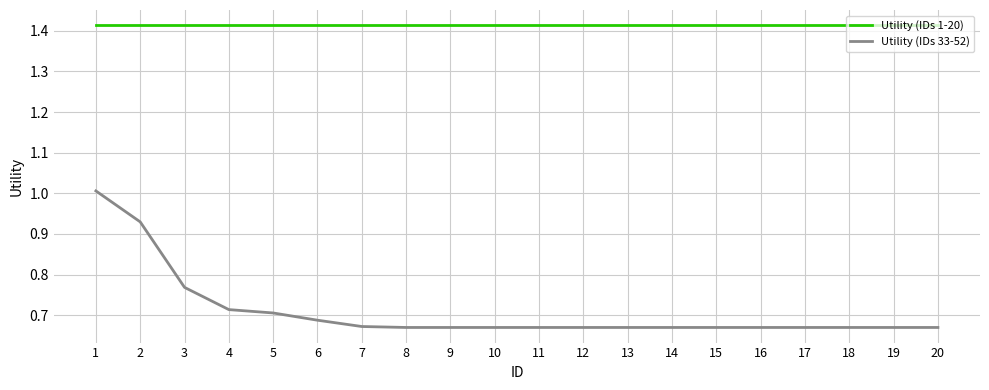

Which series has the largest total across all categories?

Utility (IDs 1-20)